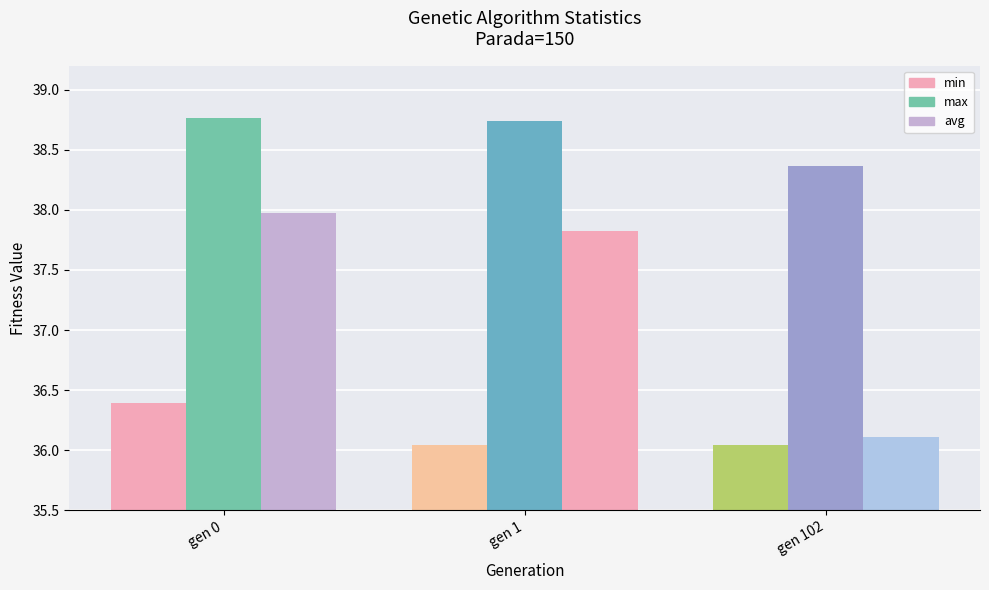

Reading right to left, list all the values displayed in this chart.

min: 36.0	36.0	36.4
max: 38.4	38.7	38.8
avg: 36.1	37.8	38.0